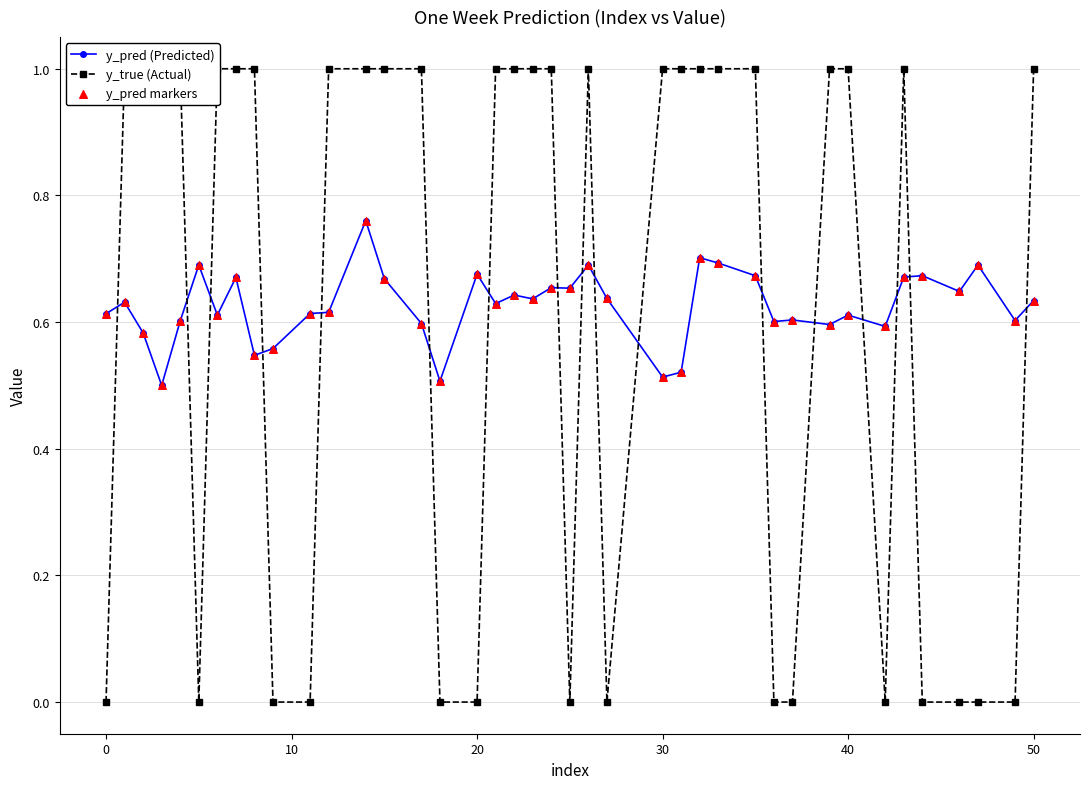

At how many categories does at least one series exceed 0?

40